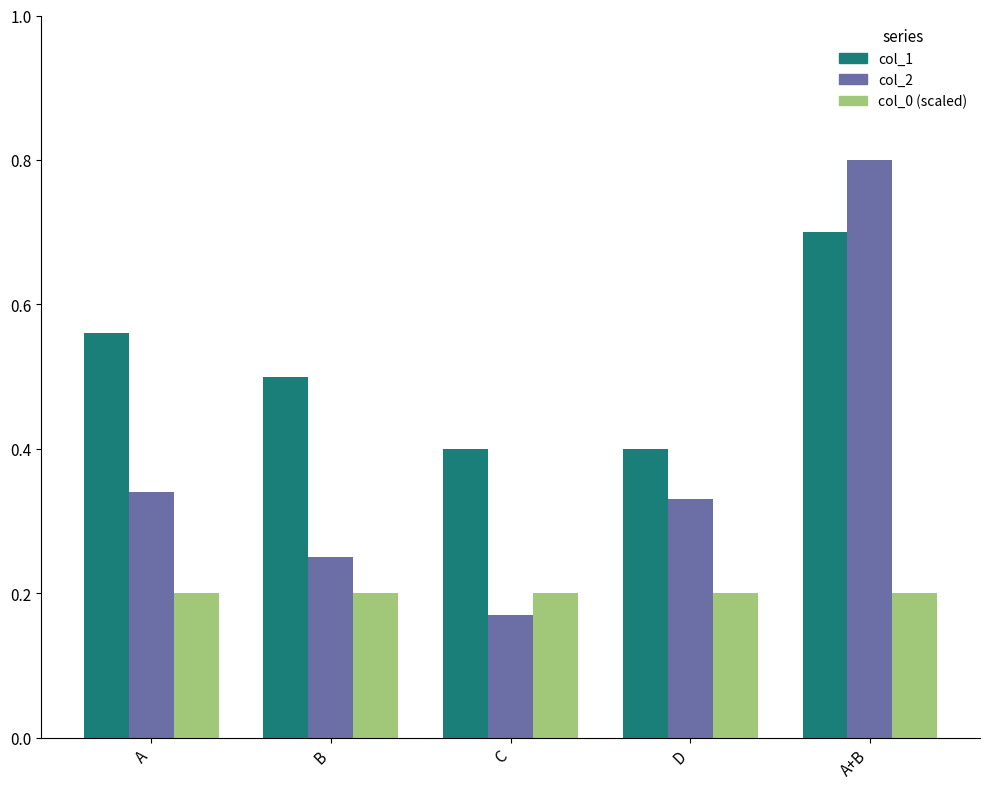

What is the approximate value of col_2 at A+B?

0.8